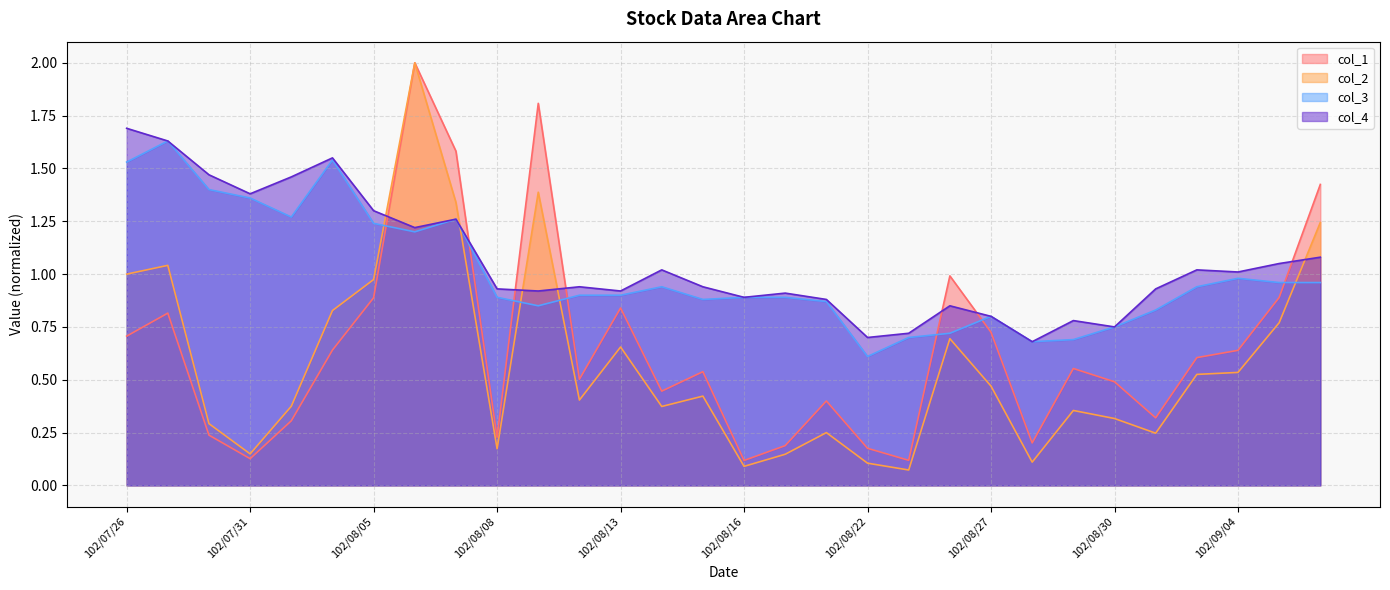

Rank the series by their maximum value, from lowest to highest.

col_3, col_4, col_1, col_2